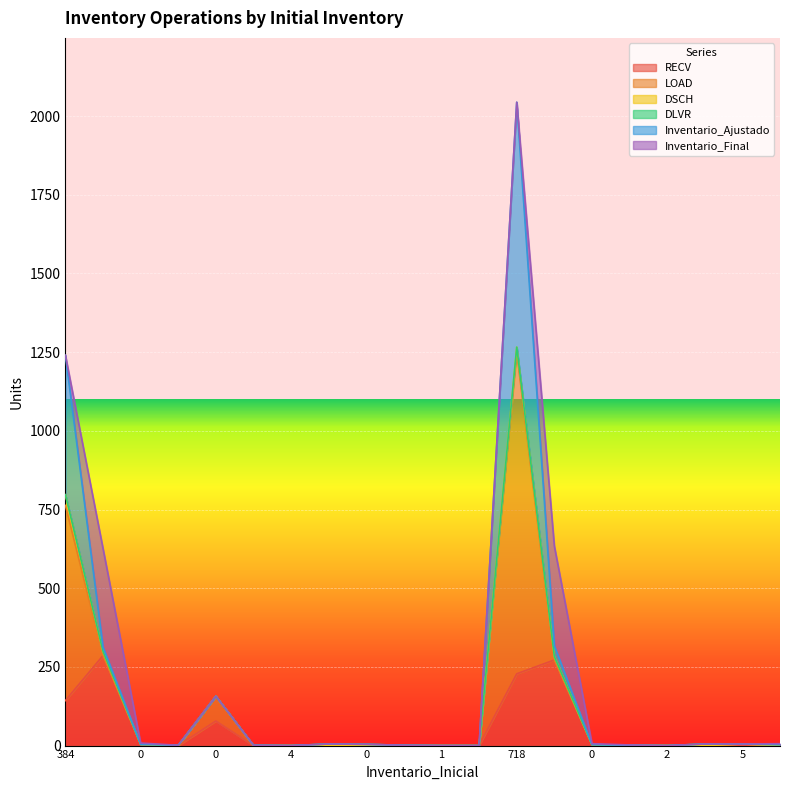

How many times do Inventario_Final and DSCH cross each other?

2